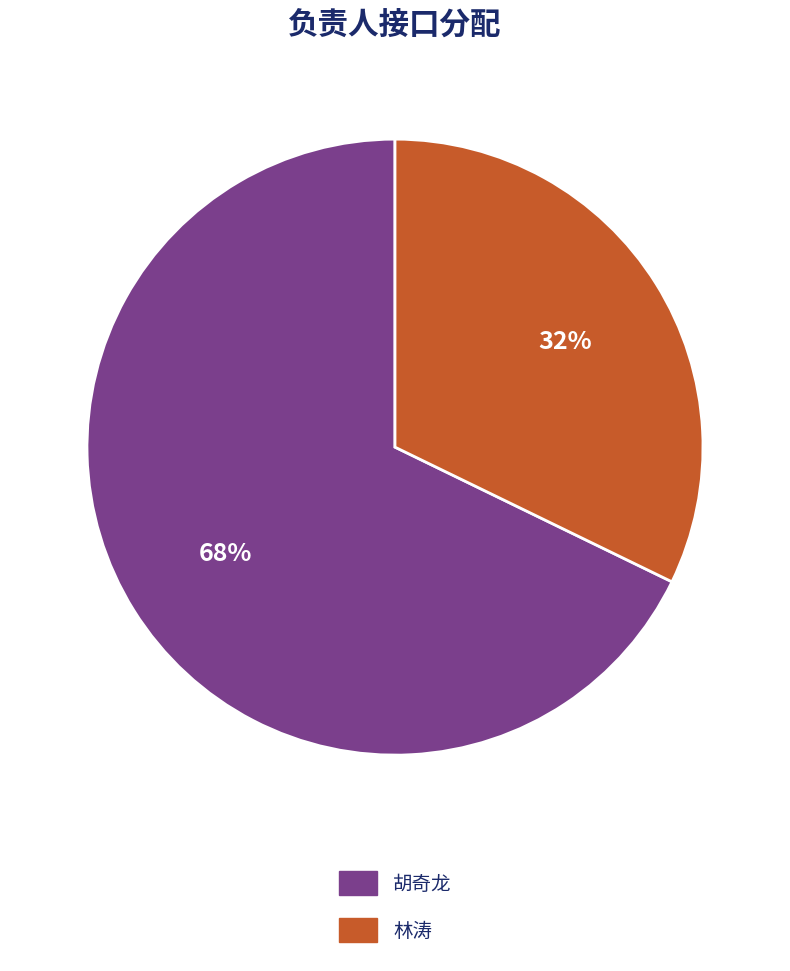

True or false: 胡奇龙 accounts for 73% of the total.

False